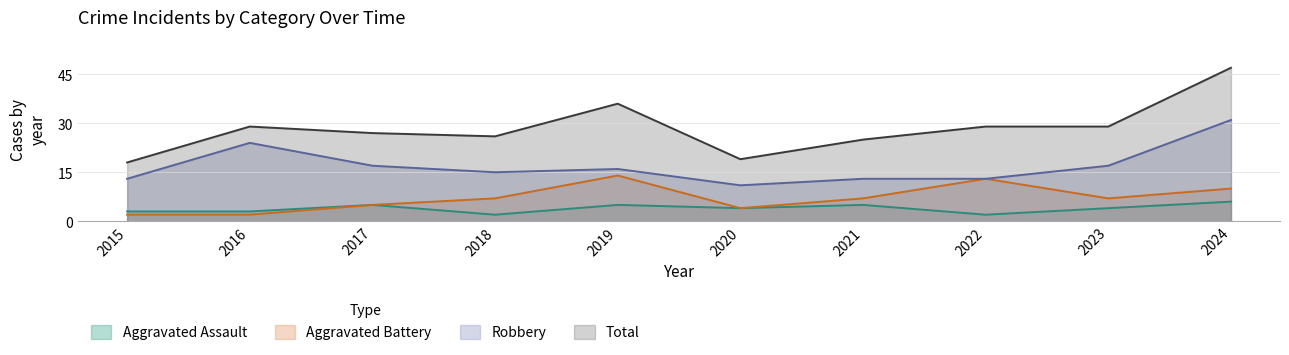

Read the Aggravated Battery value at 2024.

10